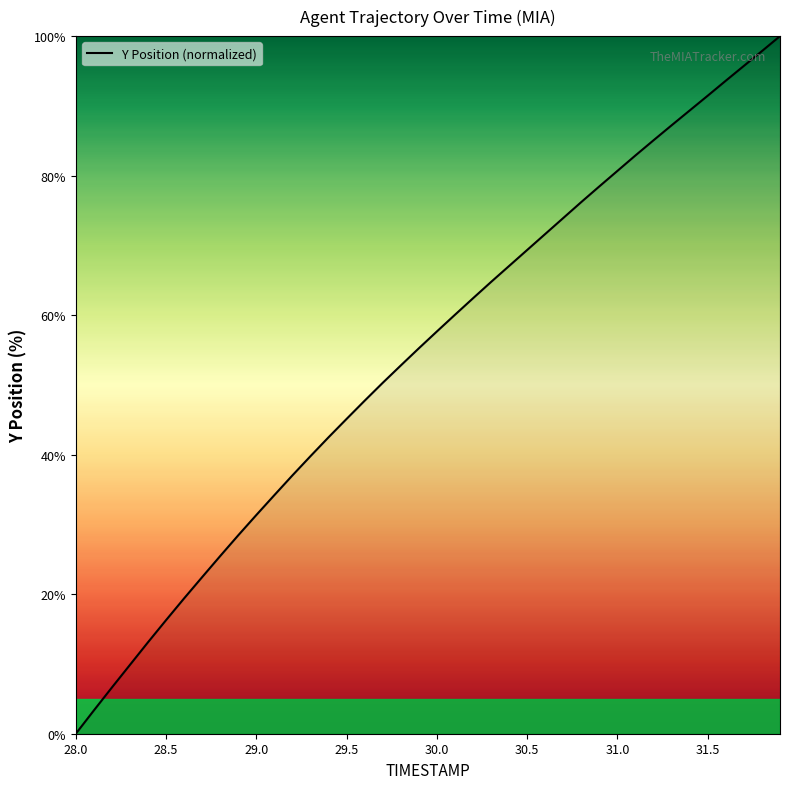

True or false: there are more than 1 points higher than both neighbors.

False